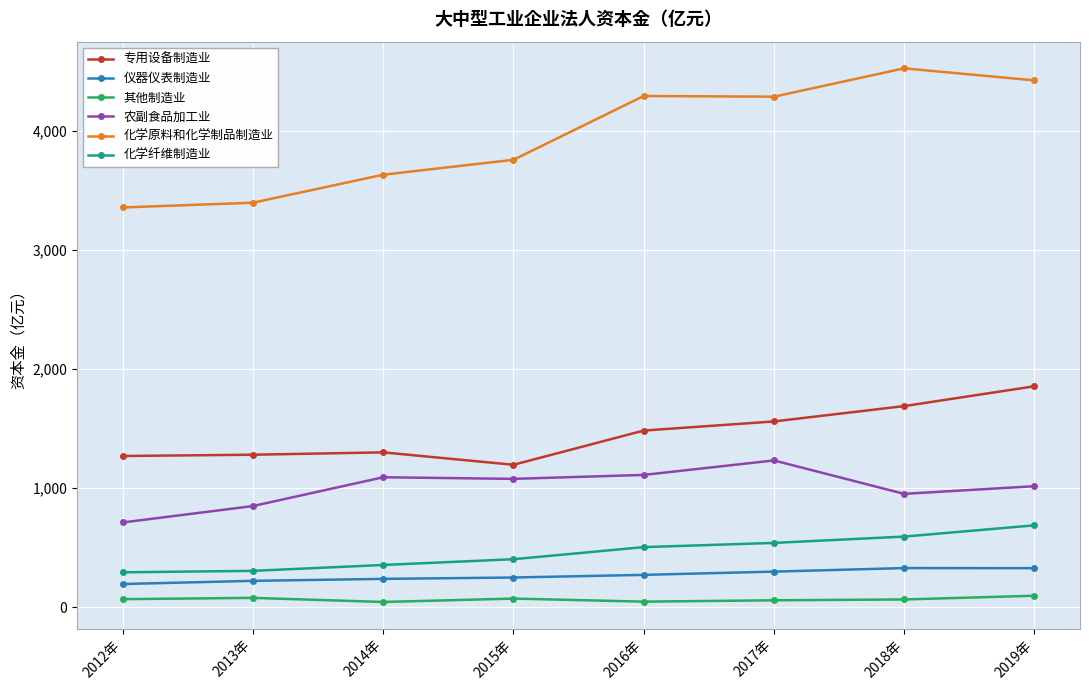

How many data points in 农副食品加工业 are less than 1077?

4